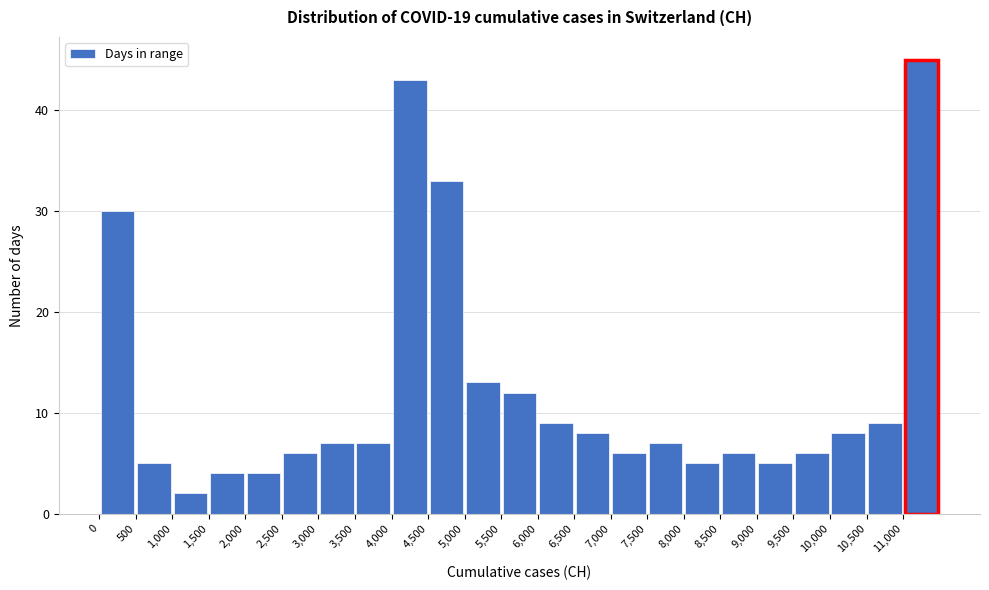

Over which range of the x-axis is the bar tallest?

11000 to 11500